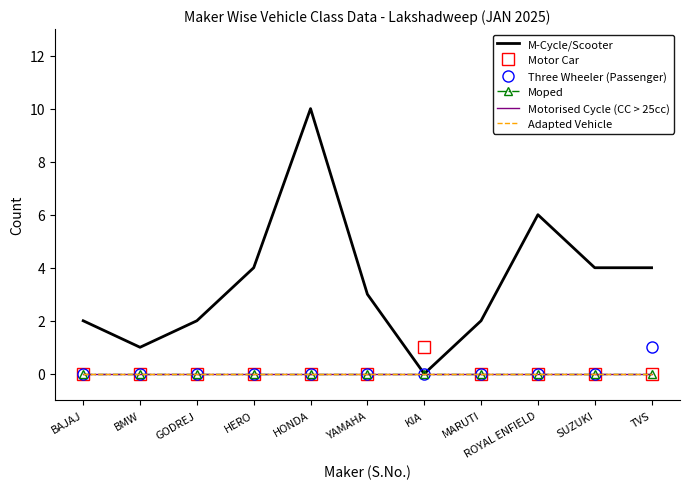

Where is the first local maximum for Motor Car?

KIA